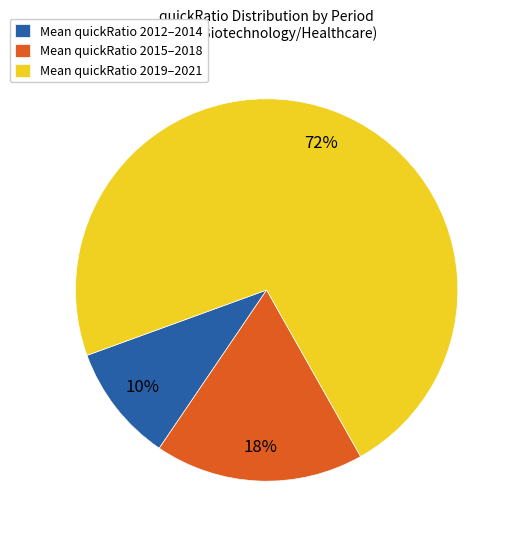

What is the largest slice in the pie chart?

Mean quickRatio 2019–2021